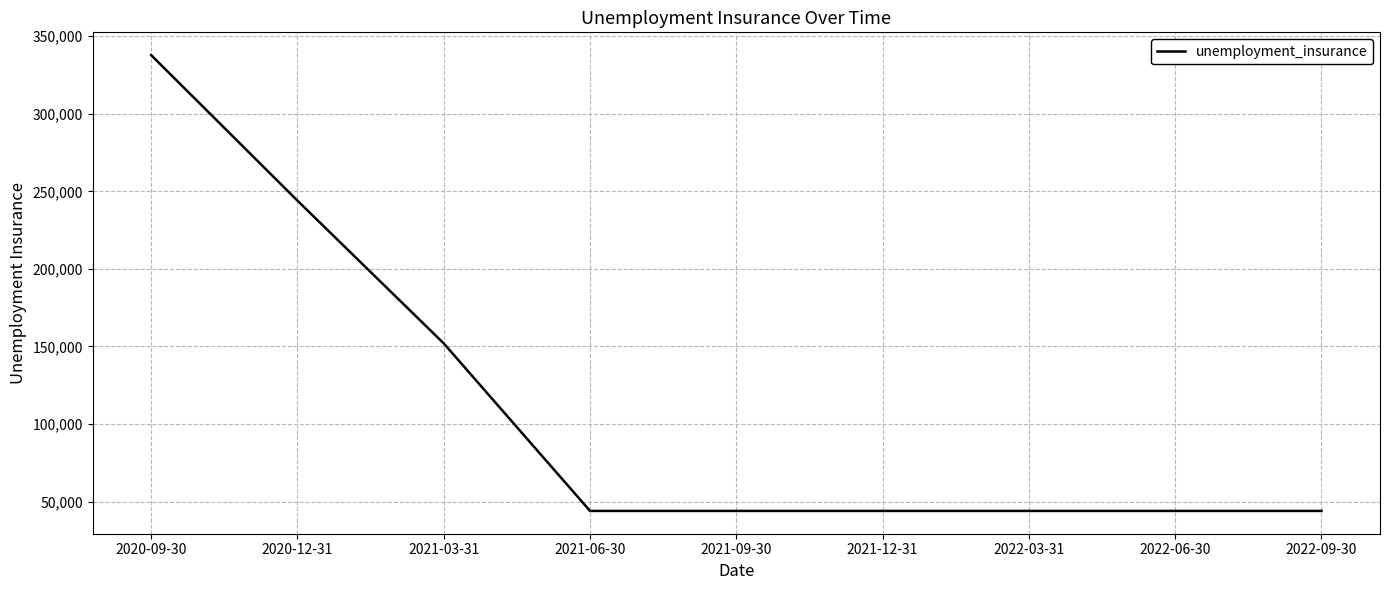

Between 2021-03-31 and 2022-03-31, which is larger?

2021-03-31